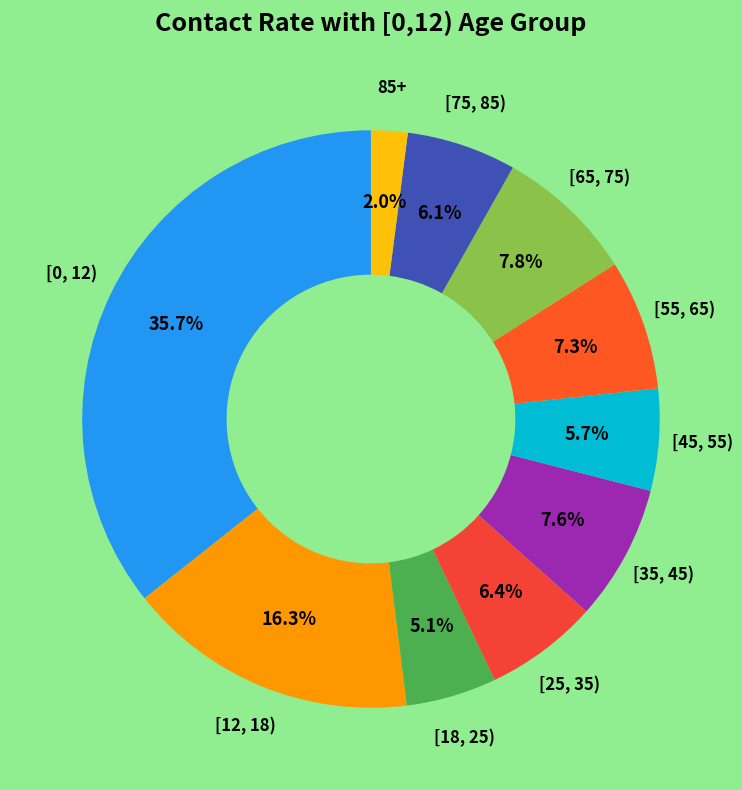

To the nearest percent, what percentage of the pie is [25, 35)?

6%